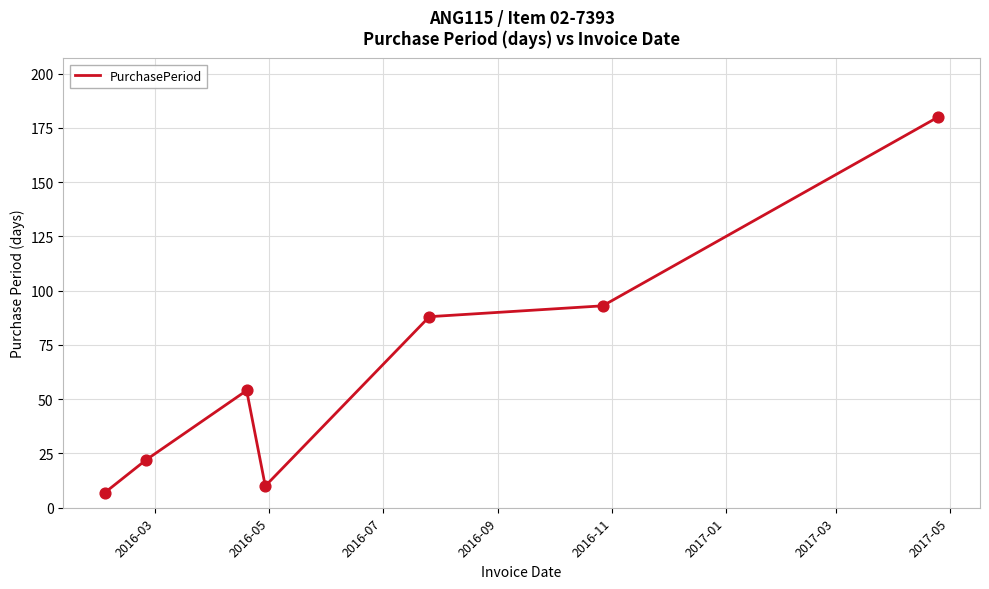

How many interior local peaks (higher than both neighbors) does the data have?

1